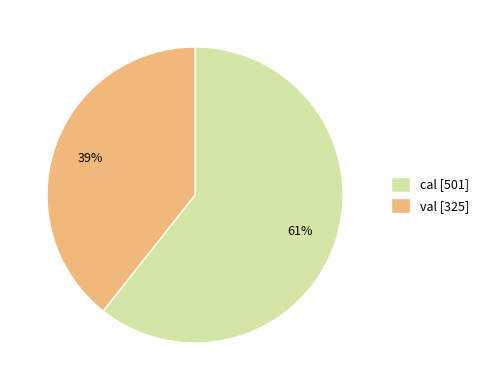

Count the number of slices in the pie.

2